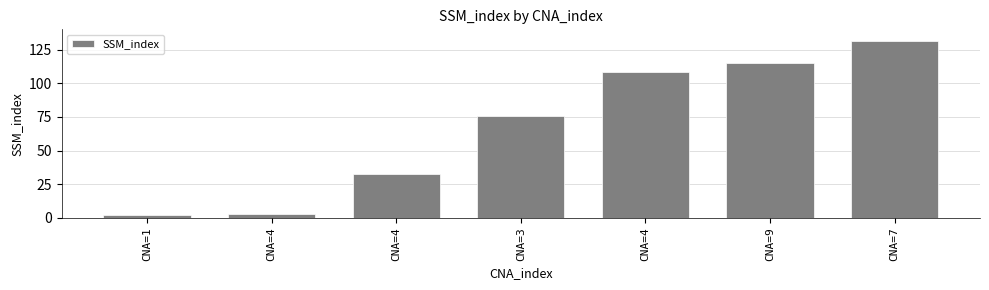

How many bars are there in total?

7